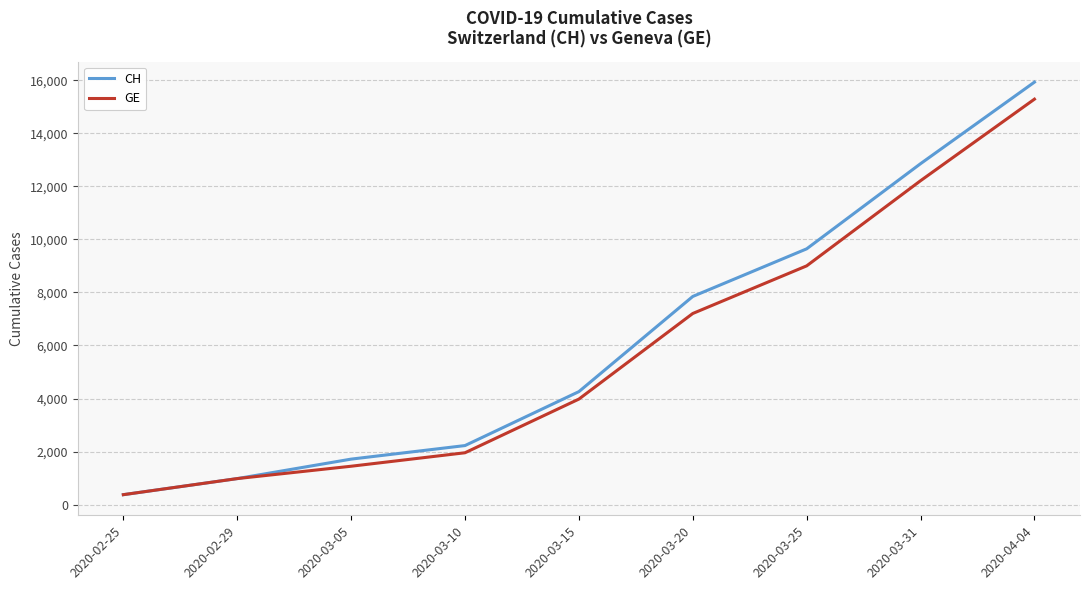

True or false: CH has a value of 981 at 2020-02-29.

True